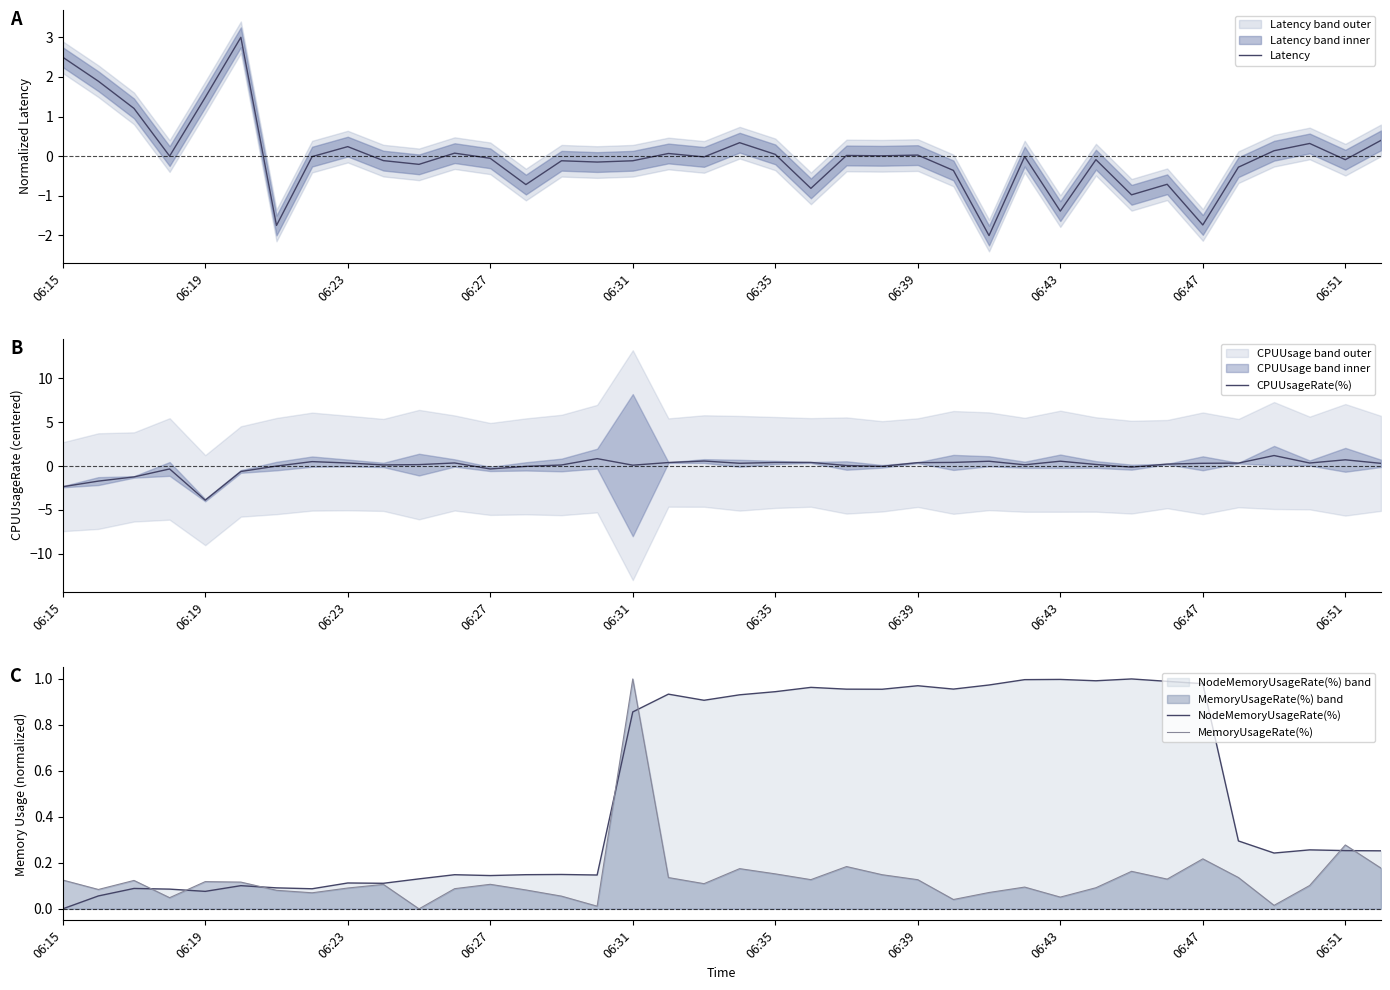

True or false: Latency has a value of 1.4 at 06:15.

False